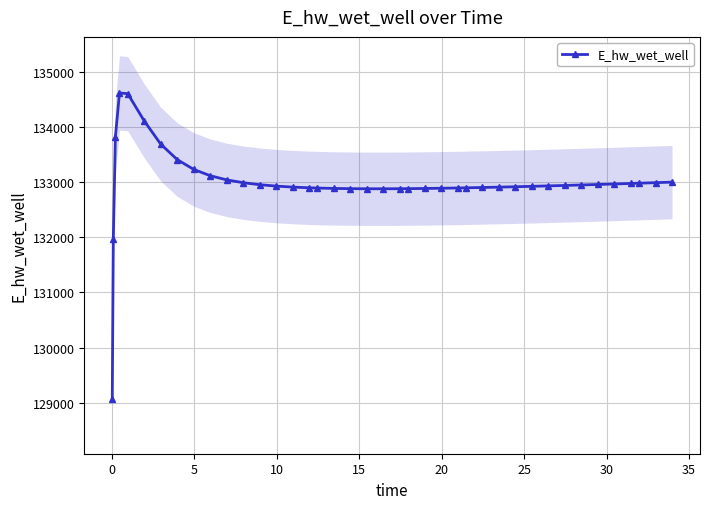

What is the difference between the maximum and second lowest values?

2653.3